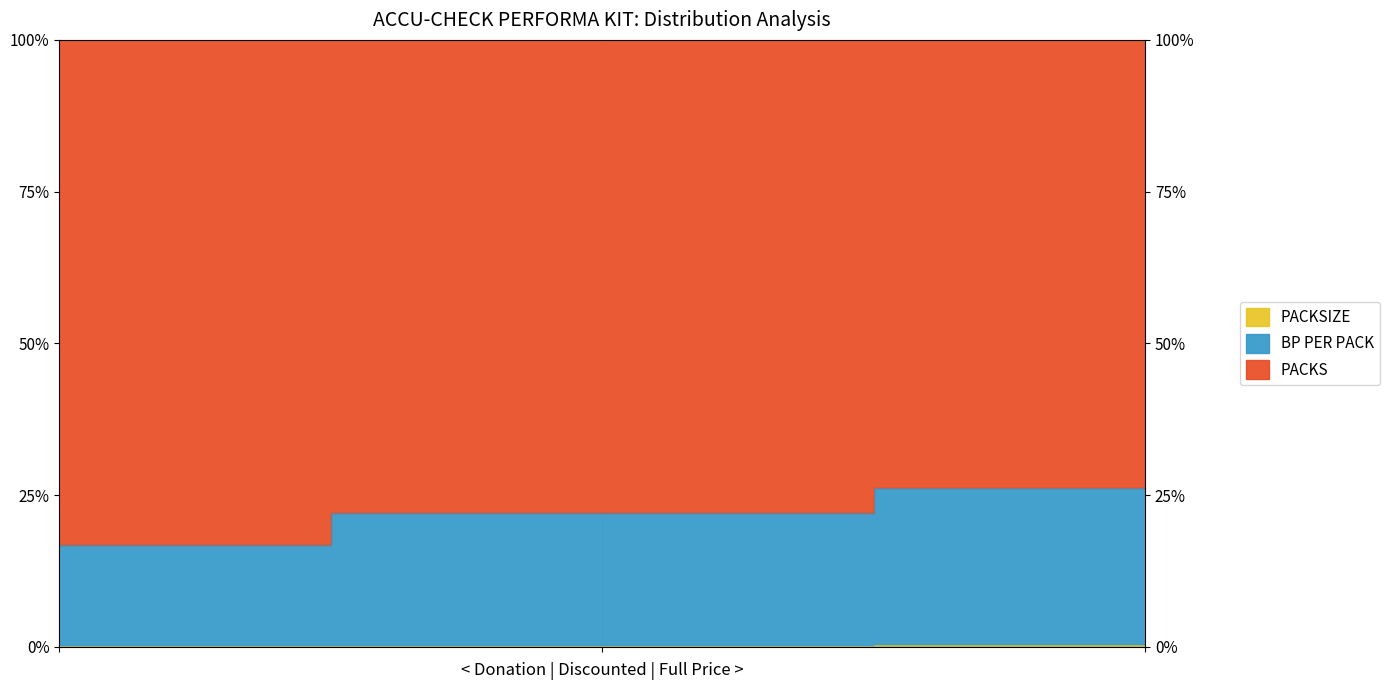

What is the greatest value displayed?

26.1